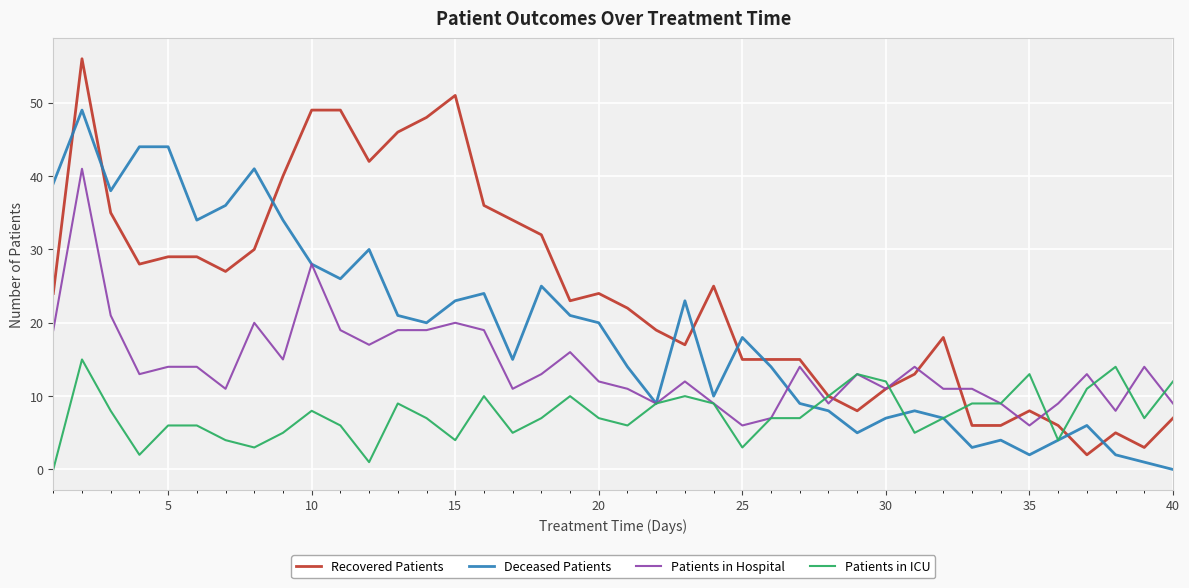

What are all the series names shown in the legend?

Recovered Patients, Deceased Patients, Patients in Hospital, Patients in ICU